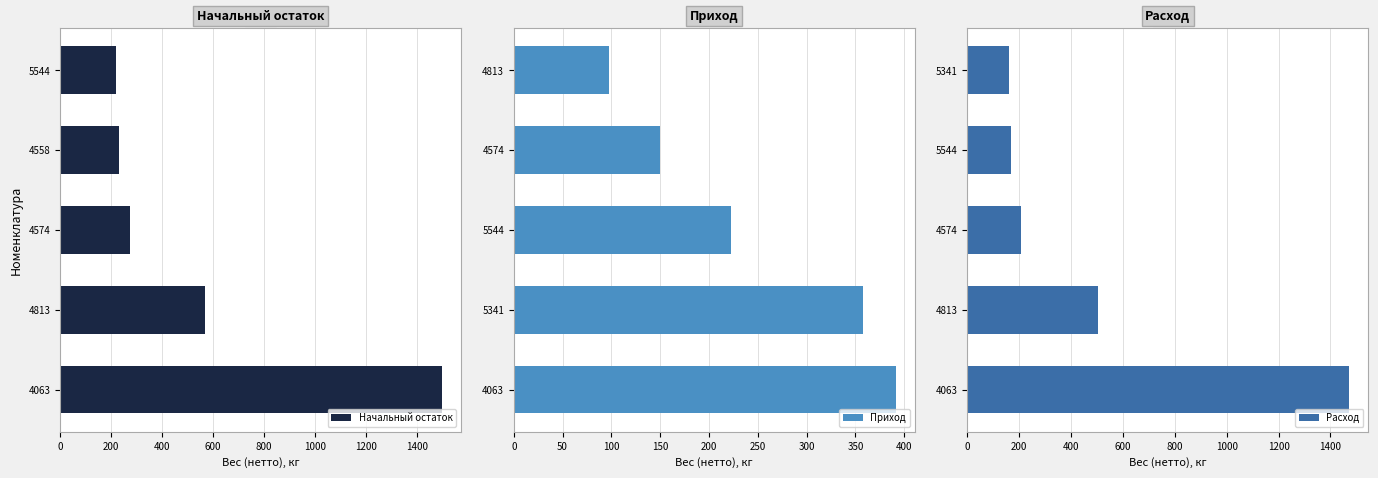

What is the value of the Начальный остаток bar at the 3rd from the left?

275.3